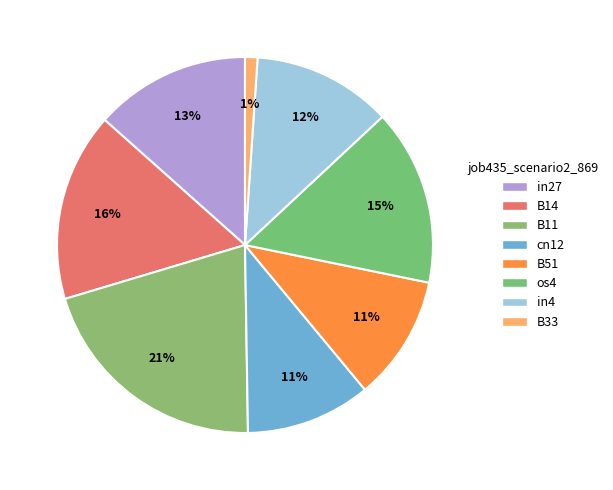

To the nearest percent, what is the combined percentage of os4 and B11?

36%